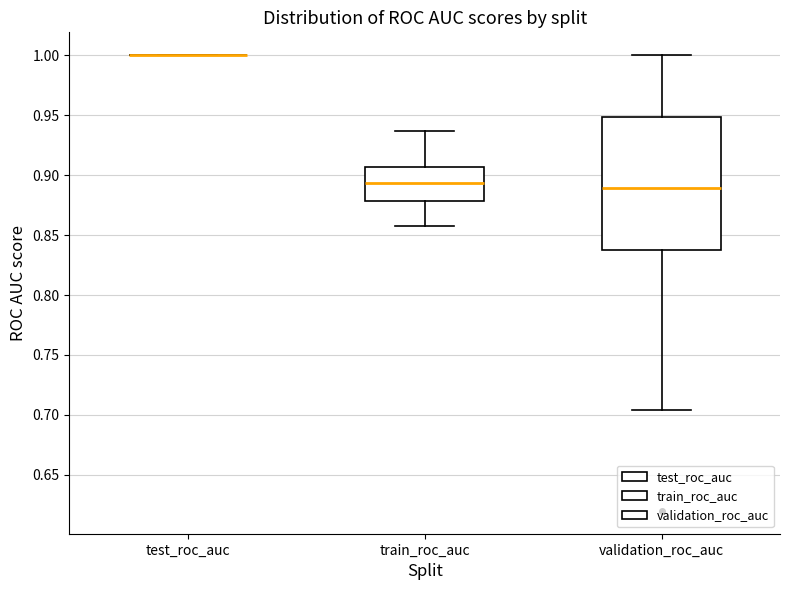

Which box is the tallest, from its lower edge to its upper edge?

validation_roc_auc